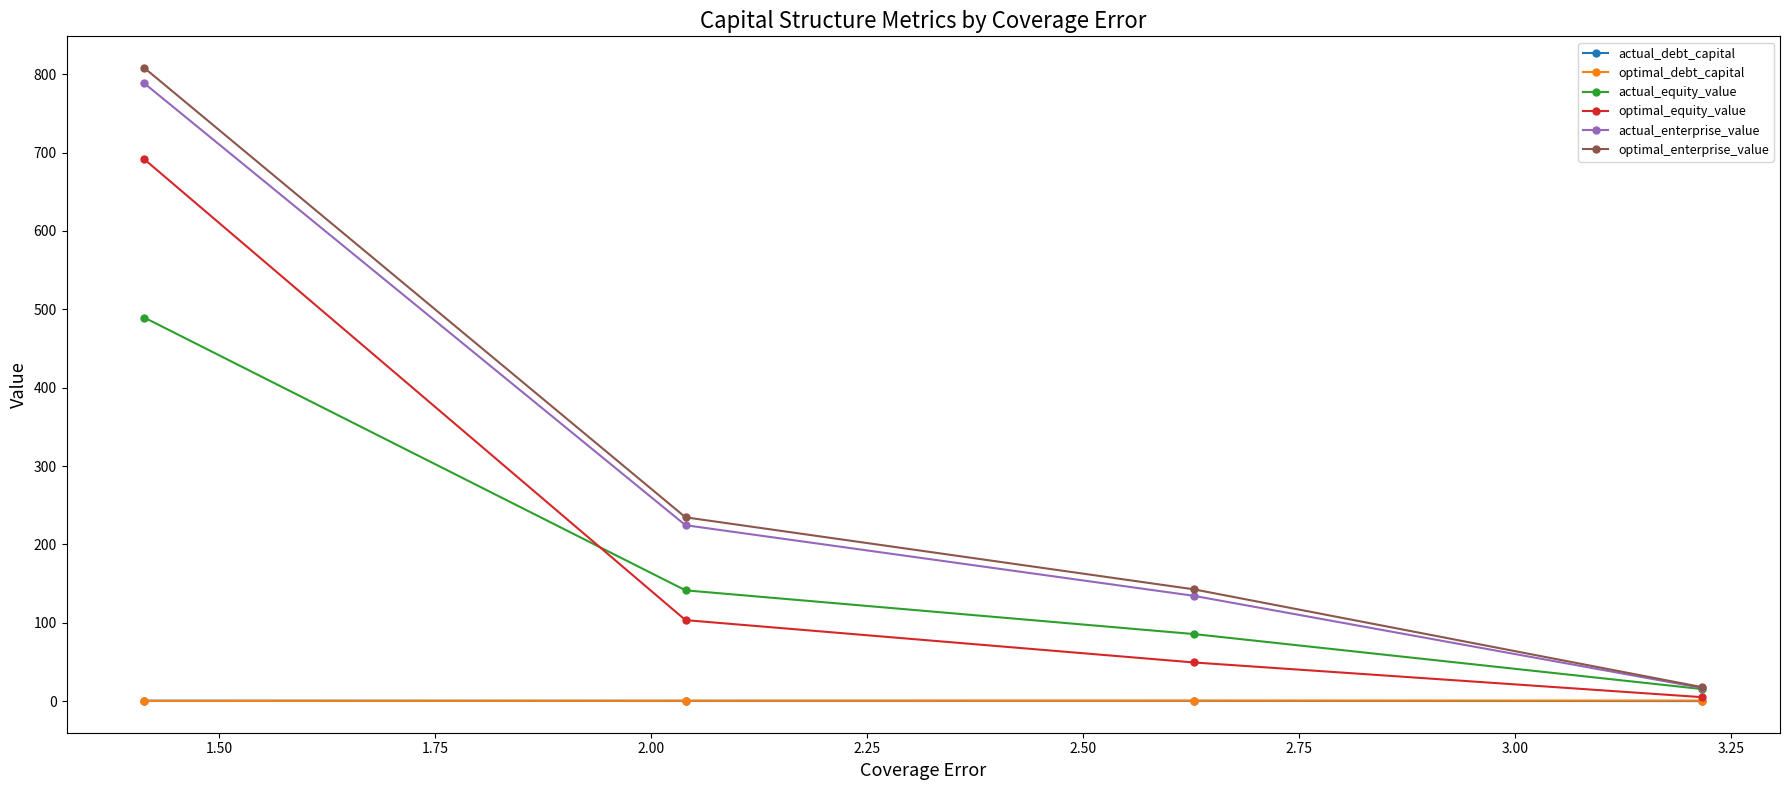

What is the value of the actual_enterprise_value point at the 3rd from the left?

134.4